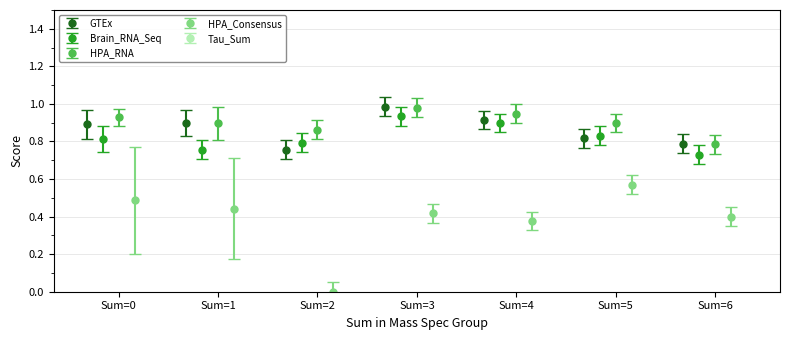

True or false: GTEx has more than 0 points higher than both neighbors.

True